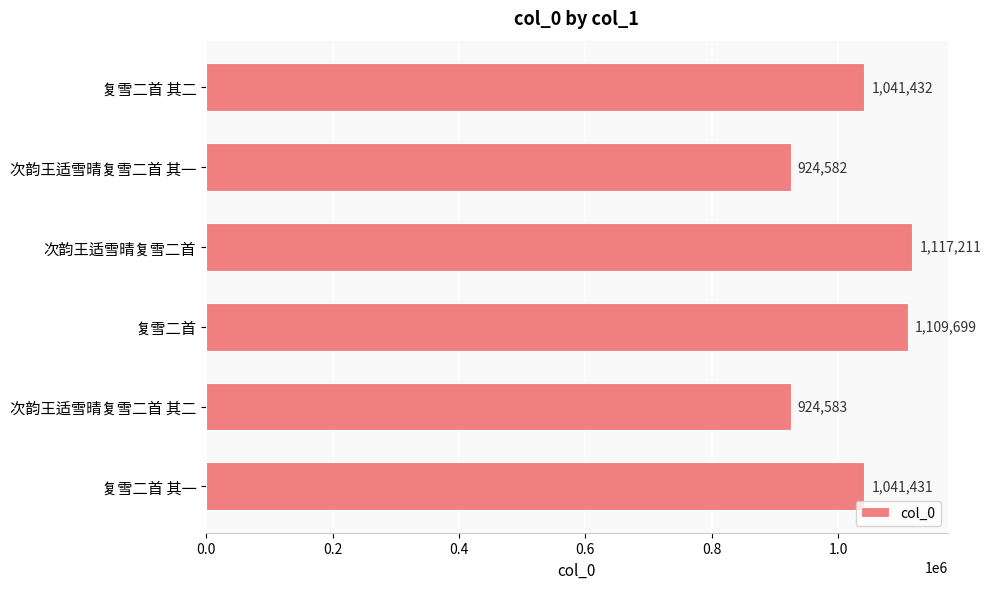

Rank the categories by value from highest to lowest.

次韵王适雪晴复雪二首, 复雪二首, 复雪二首 其二, 复雪二首 其一, 次韵王适雪晴复雪二首 其二, 次韵王适雪晴复雪二首 其一